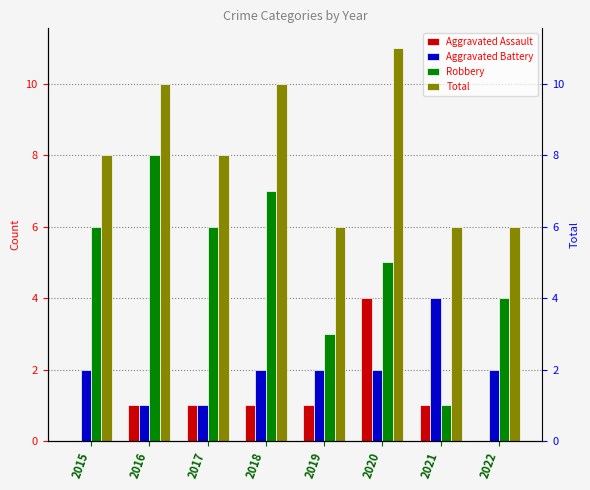

What is the difference between the highest and lowest values at 2019?

5